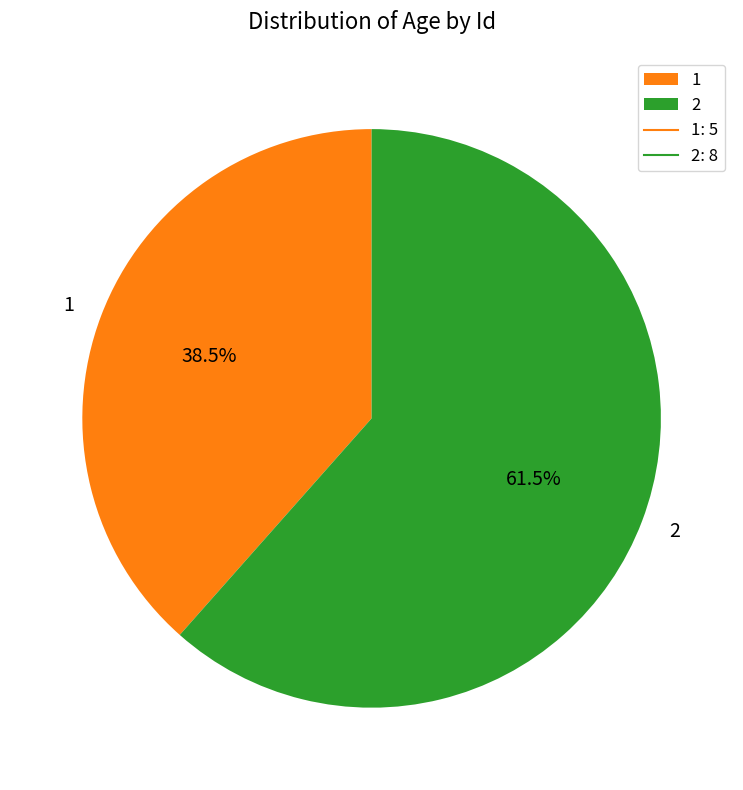

To the nearest percent, what is the combined percentage of 2 and 1?

100%